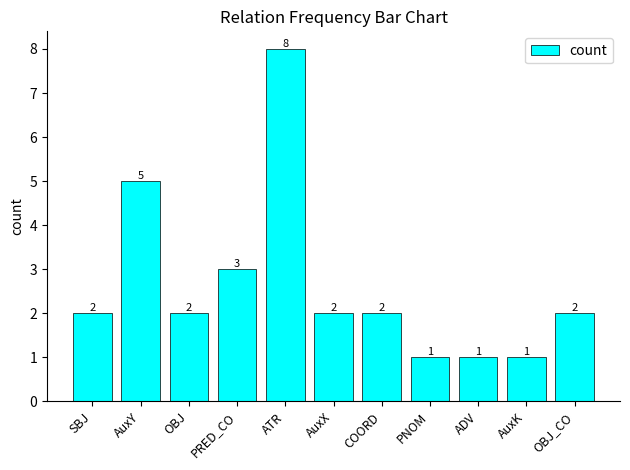

What is the difference between the second highest and second lowest values?

4